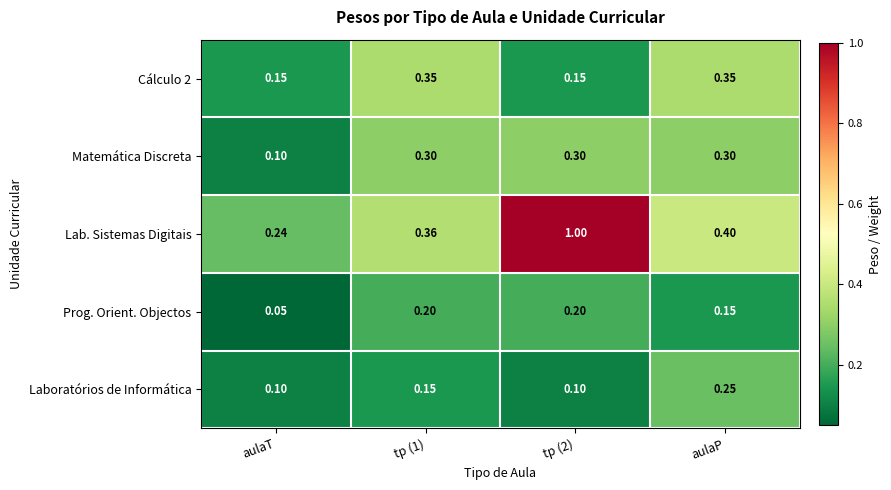

What is the spread (max minus min) of values at tp (1)?

0.2